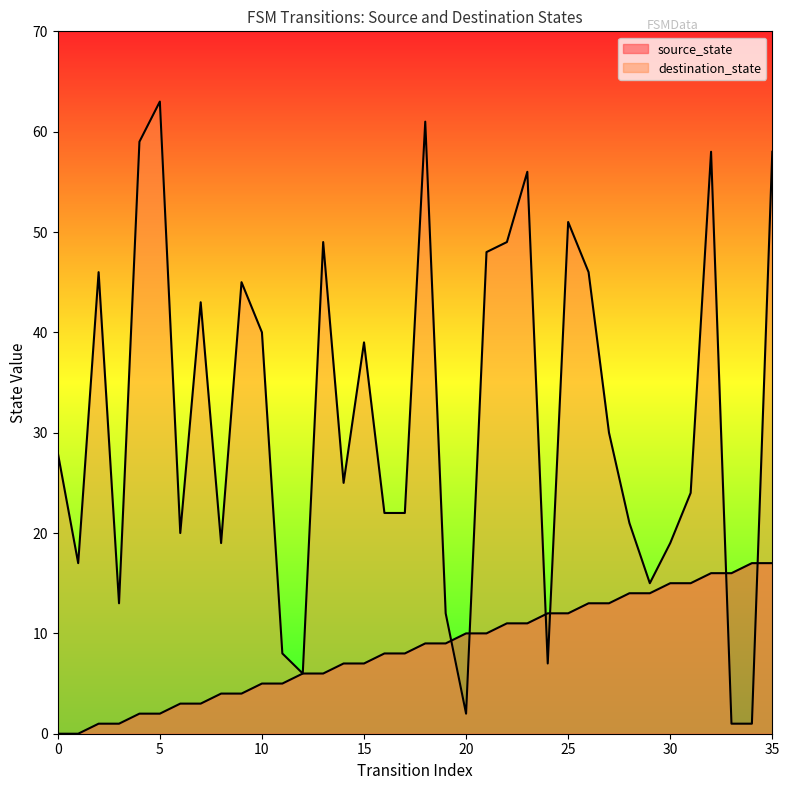

True or false: source_state has more than 2 interior local peaks.

False